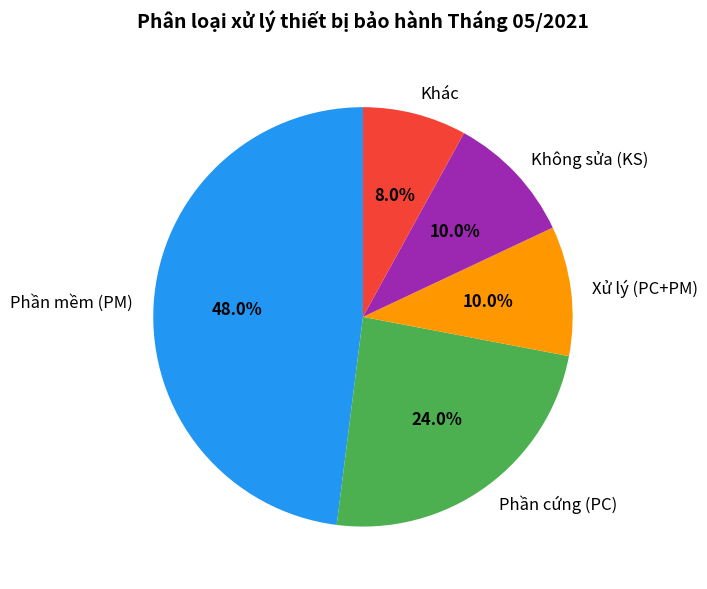

True or false: Xử lý (PC+PM) accounts for 4% of the total.

False